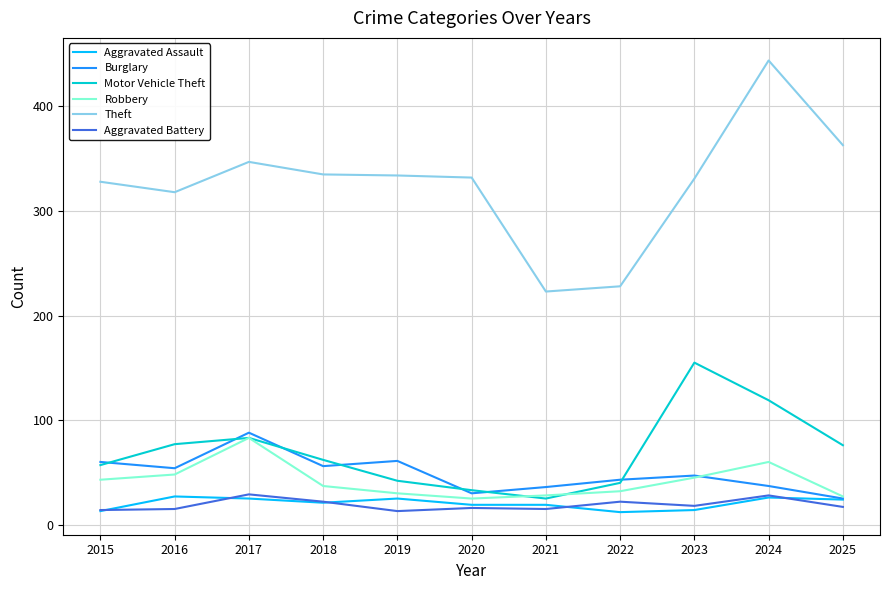

What are all the series names shown in the legend?

Aggravated Assault, Burglary, Motor Vehicle Theft, Robbery, Theft, Aggravated Battery